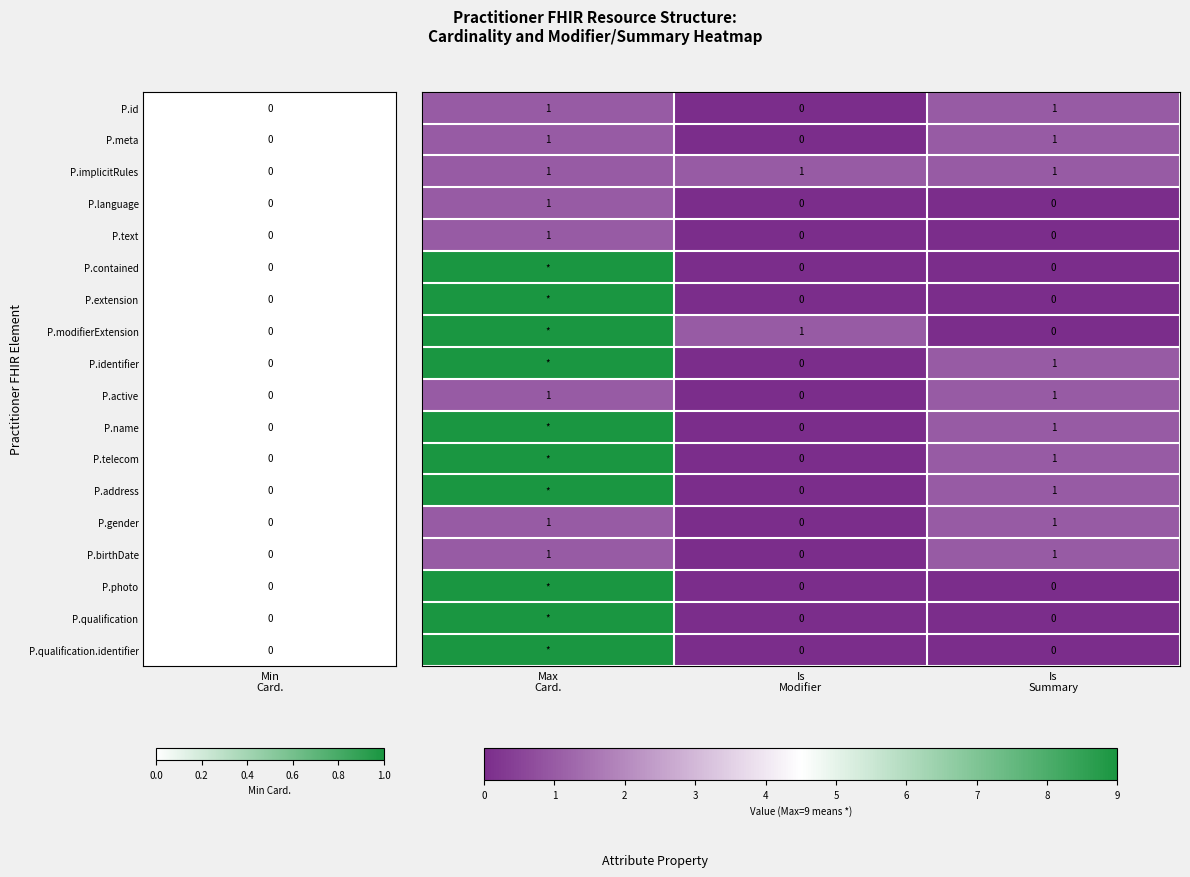

What is the highest value of the P.extension series?

9